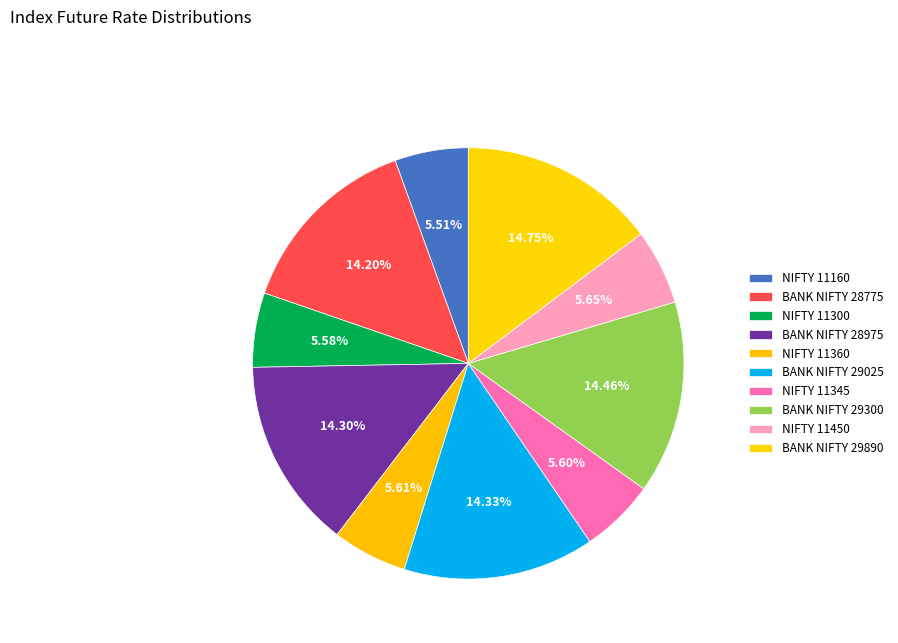

How many segments does this pie chart have?

10